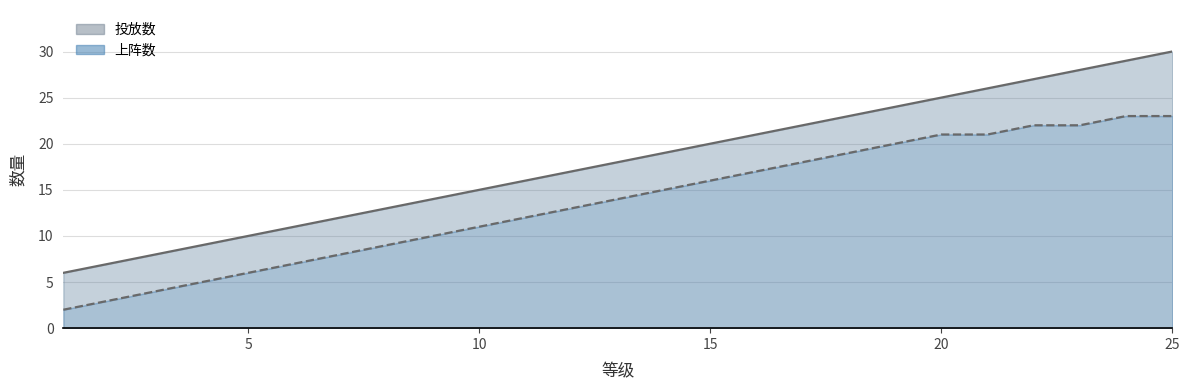

How many lines are shown in the chart?

2